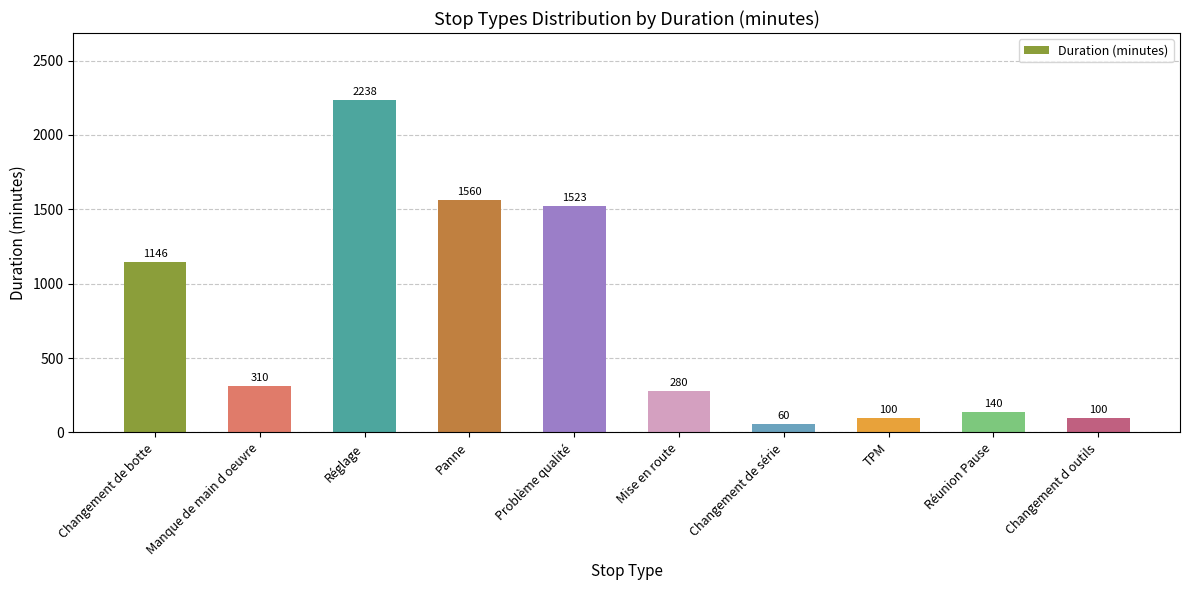

What is the label of the 1st bar from the left?

Changement de botte